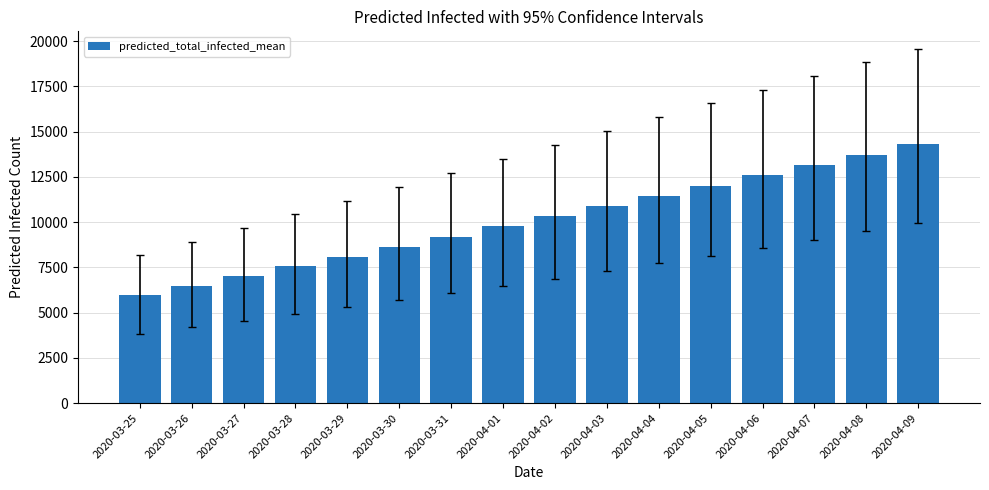

How many series are shown in this chart?

1